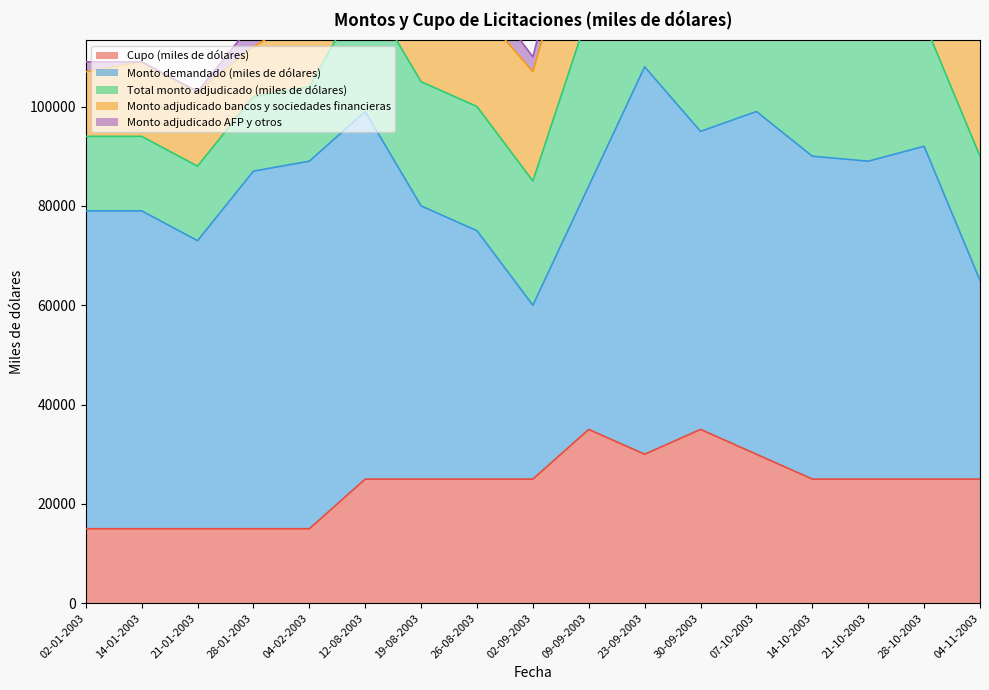

True or false: Monto demandado (miles de dólares) and Monto adjudicado AFP y otros cross at least once.

False